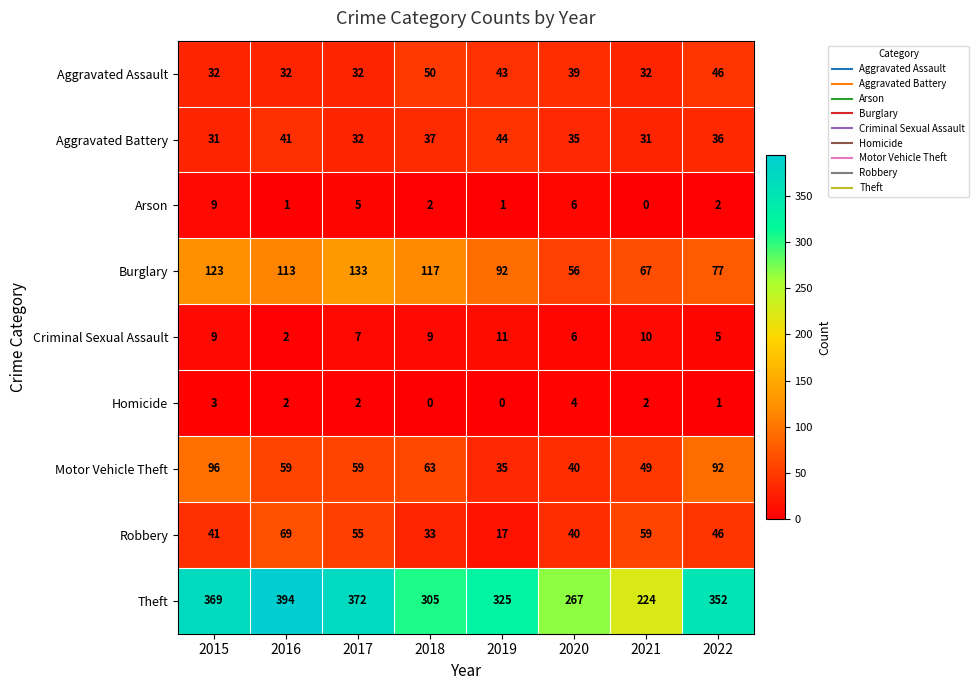

What is the minimum value for Robbery?

17